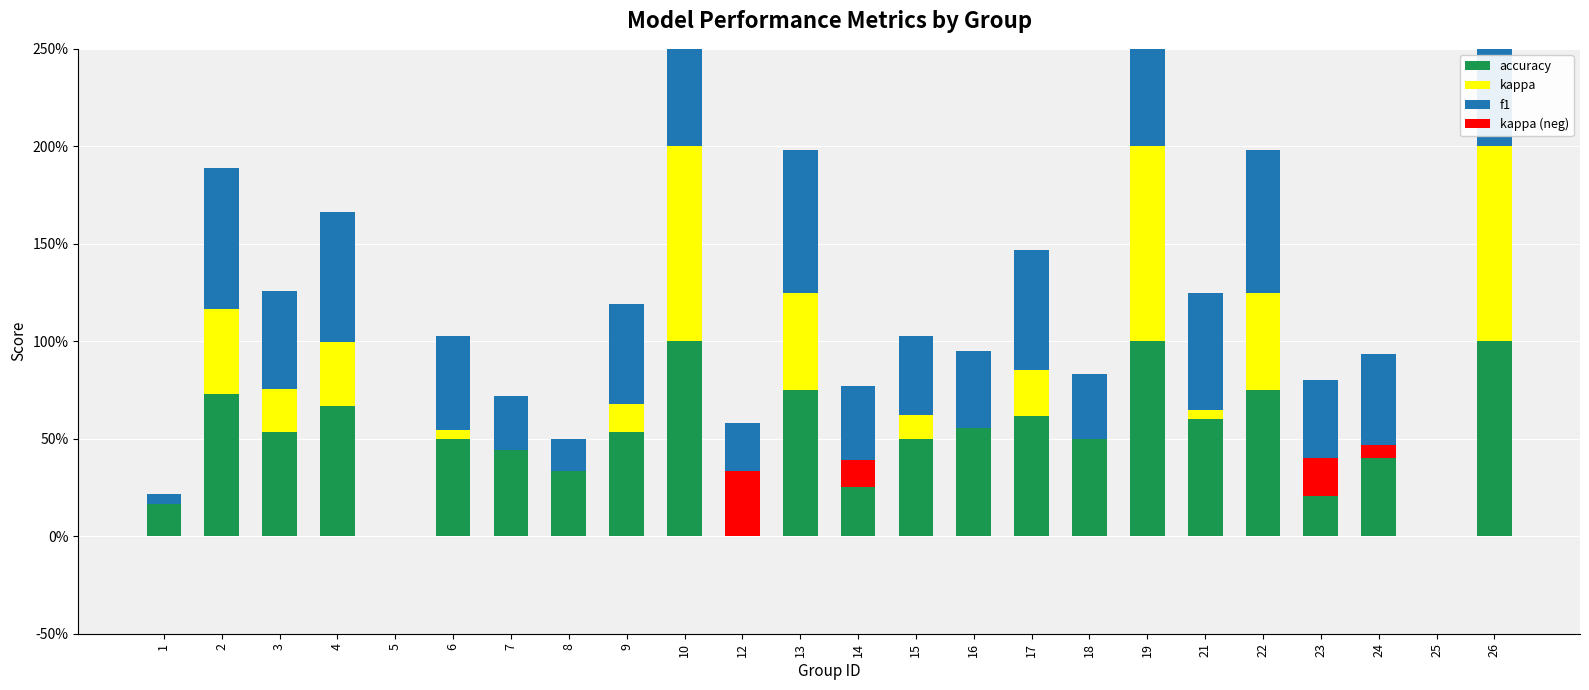

What is the total value across all series at 3?

1.3